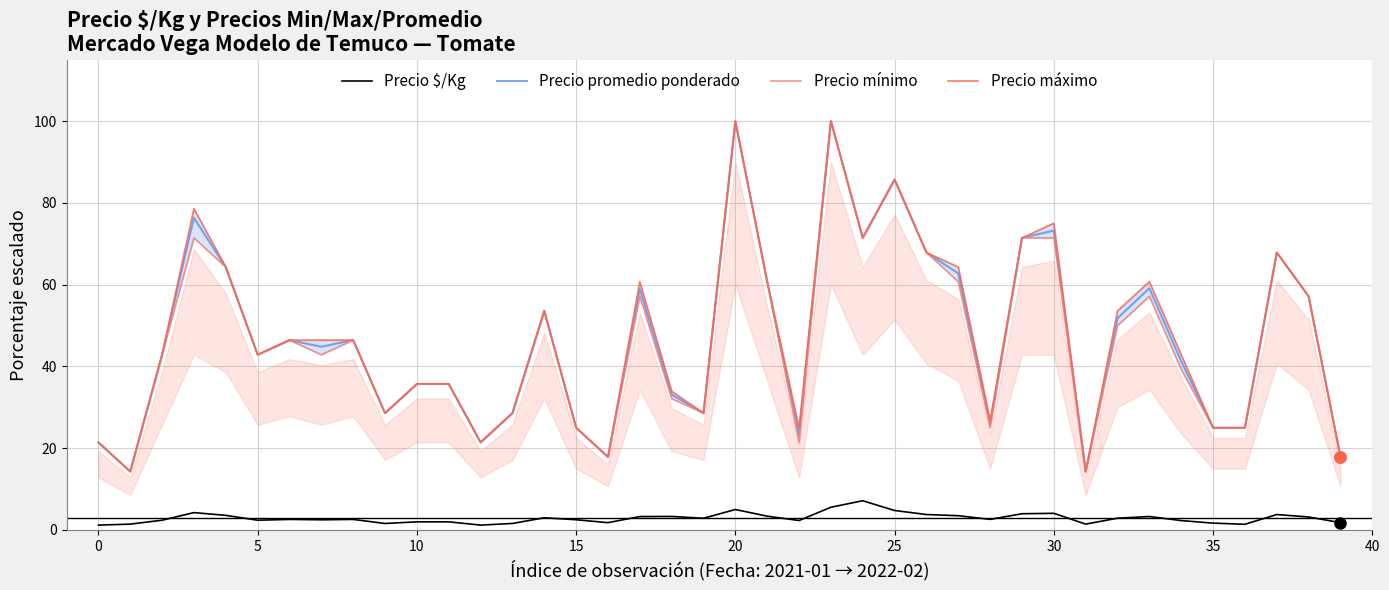

What is the highest value of the Precio $/Kg series?

7.1